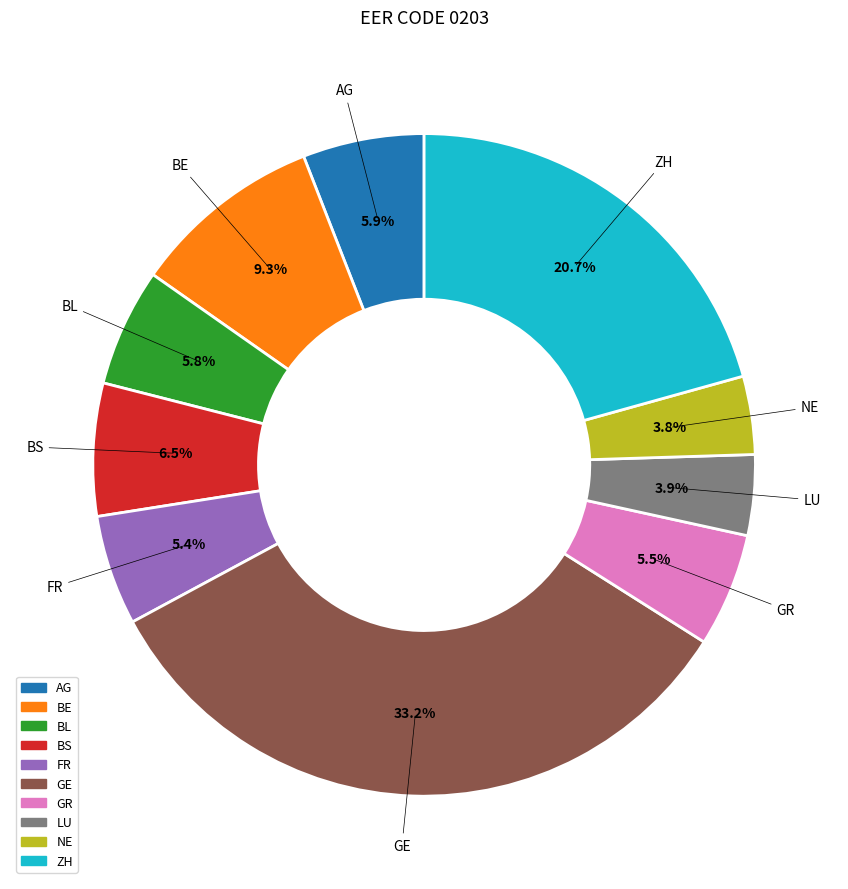

To the nearest percent, what is the average slice percentage?

10%